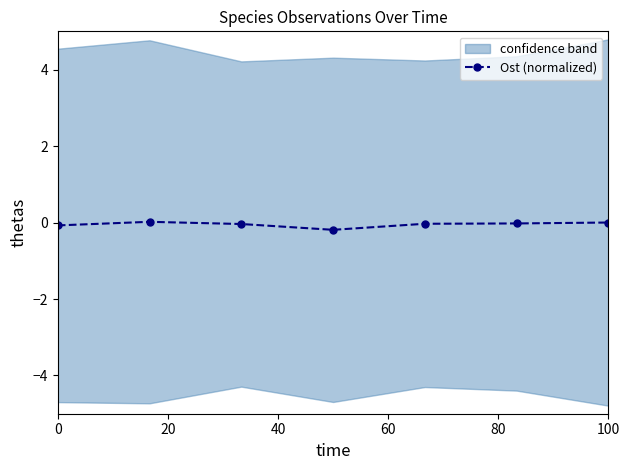

True or false: there are more than 1 points higher than both neighbors.

False